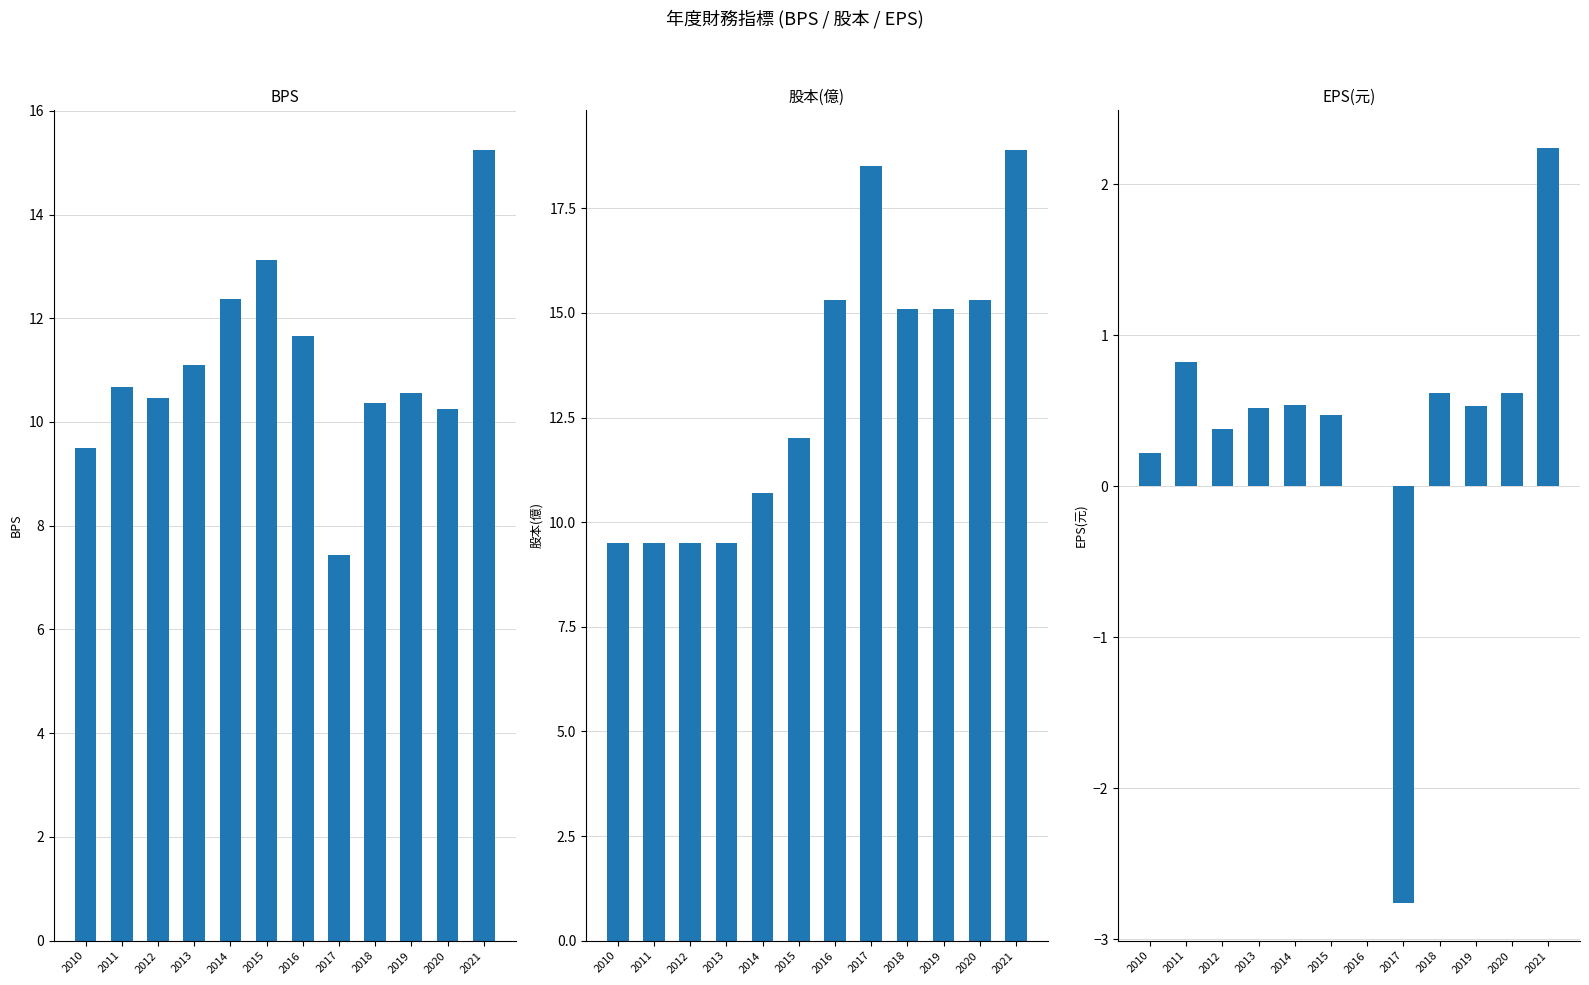

Where does the 股本(億) series first go above 15?

2016